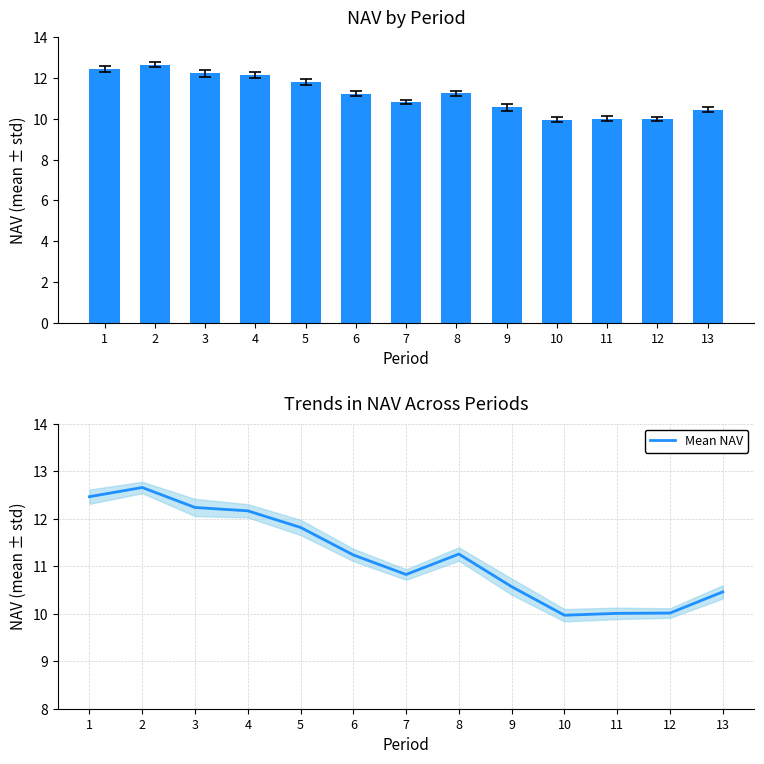

How many values in the Mean NAV series exceed 11?

7